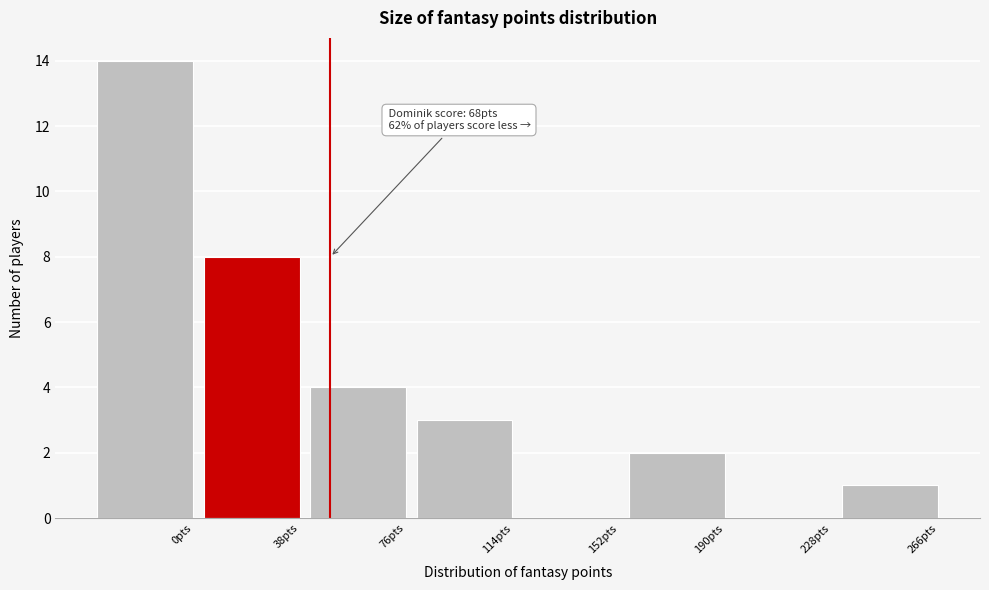

Reading right to left, list all the values displayed in this chart.

266pts=1	228pts=0	190pts=2	152pts=0	114pts=3	76pts=4	38pts=8	0pts=14